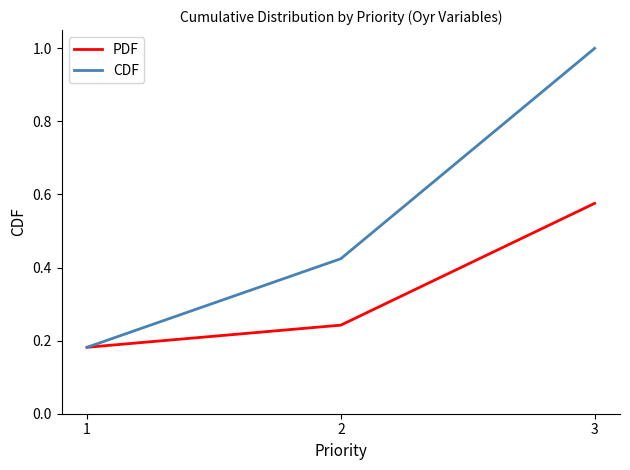

Which series has the widest spread of values?

CDF